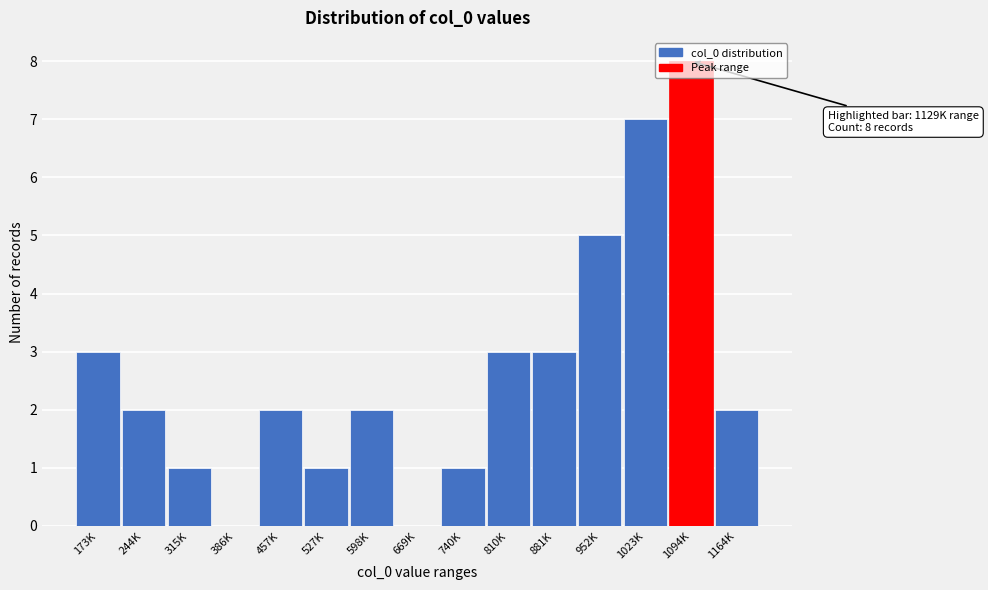

What is the change in value from 315K to 952K?

+4